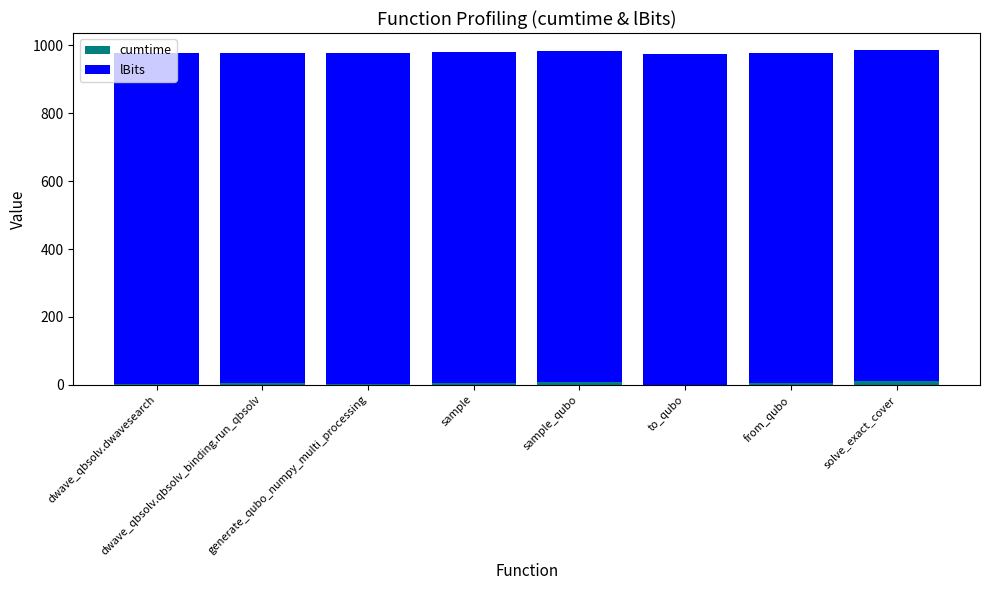

What is the sum of all cumtime values?

40.0